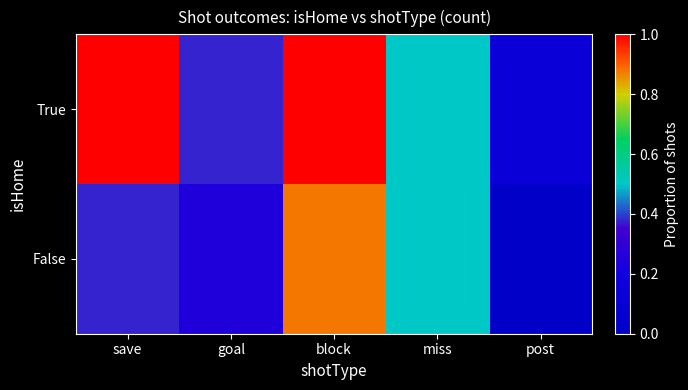

Reading left to right, extract all data points from this chart.

True: save=1.0	goal=0.4	block=1.0	miss=0.5	post=0.1
False: save=0.4	goal=0.2	block=0.9	miss=0.5	post=0.0